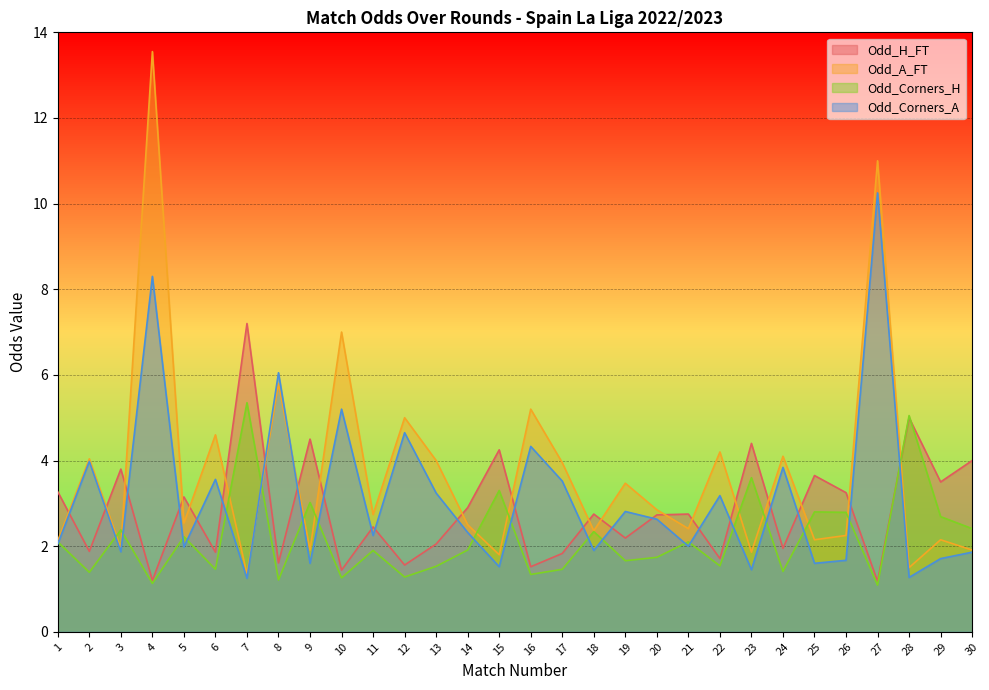

In Odd_A_FT, how many points are lower than both neighbors (excluding endpoints)?

11